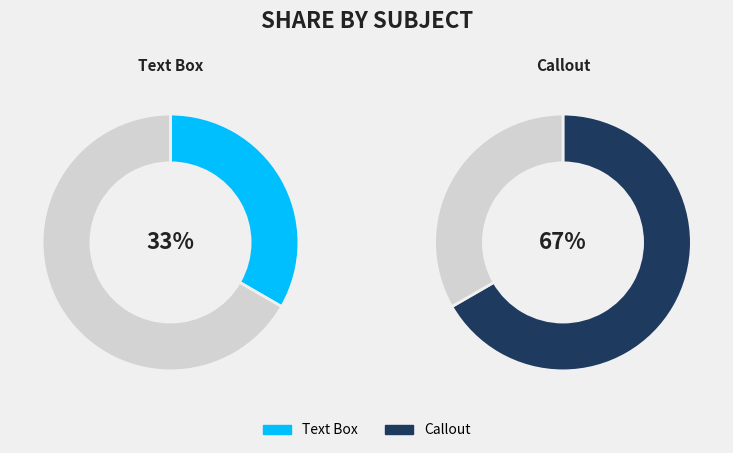

What is the total percentage of Text Box and Callout?

100.0%